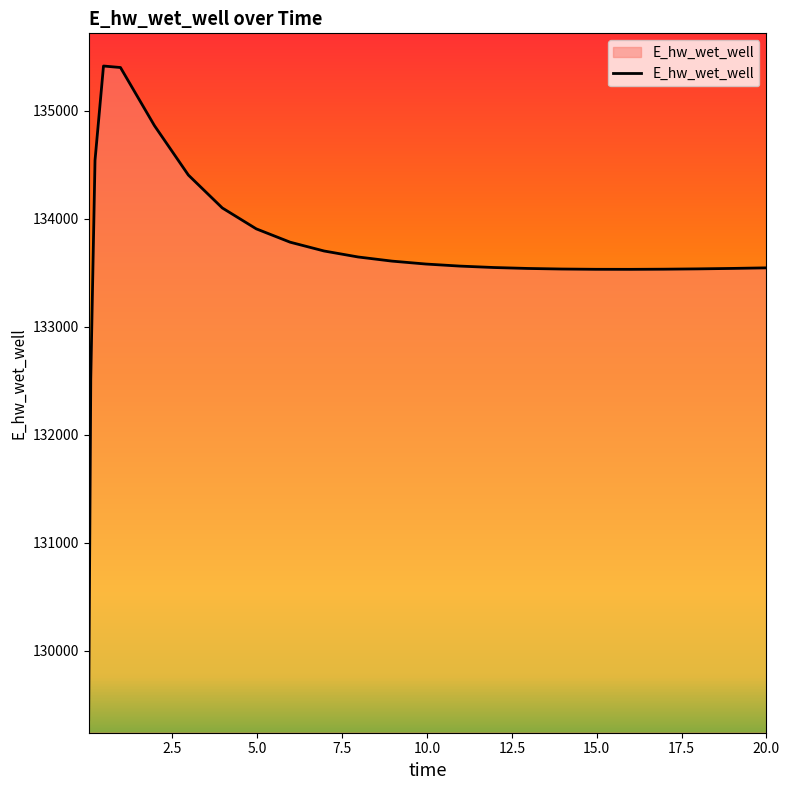

What is the difference between the maximum and minimum values?

6051.5